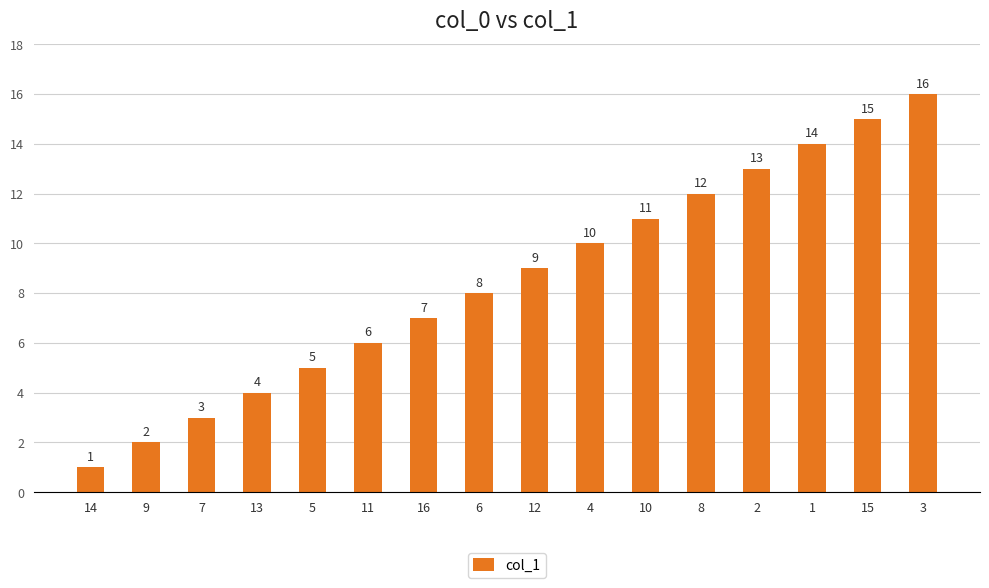

Which label corresponds to the smallest value in the chart?

14